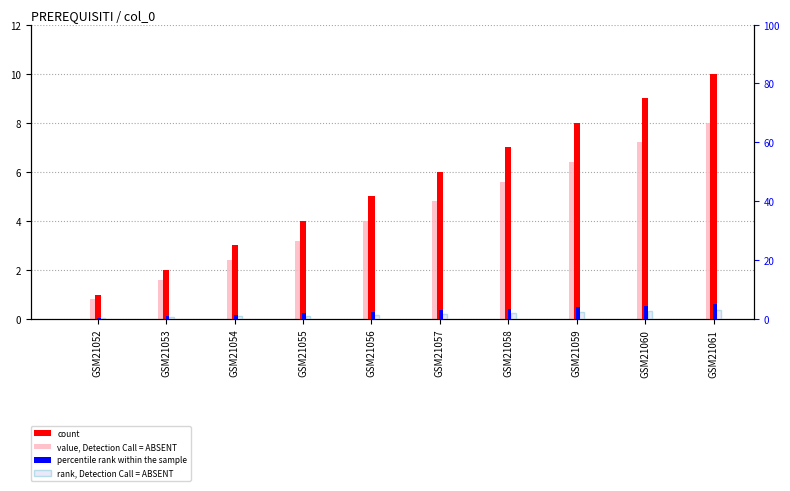

What is the difference between the maximum and minimum values in the rank, Detection Call = ABSENT series?

2.7